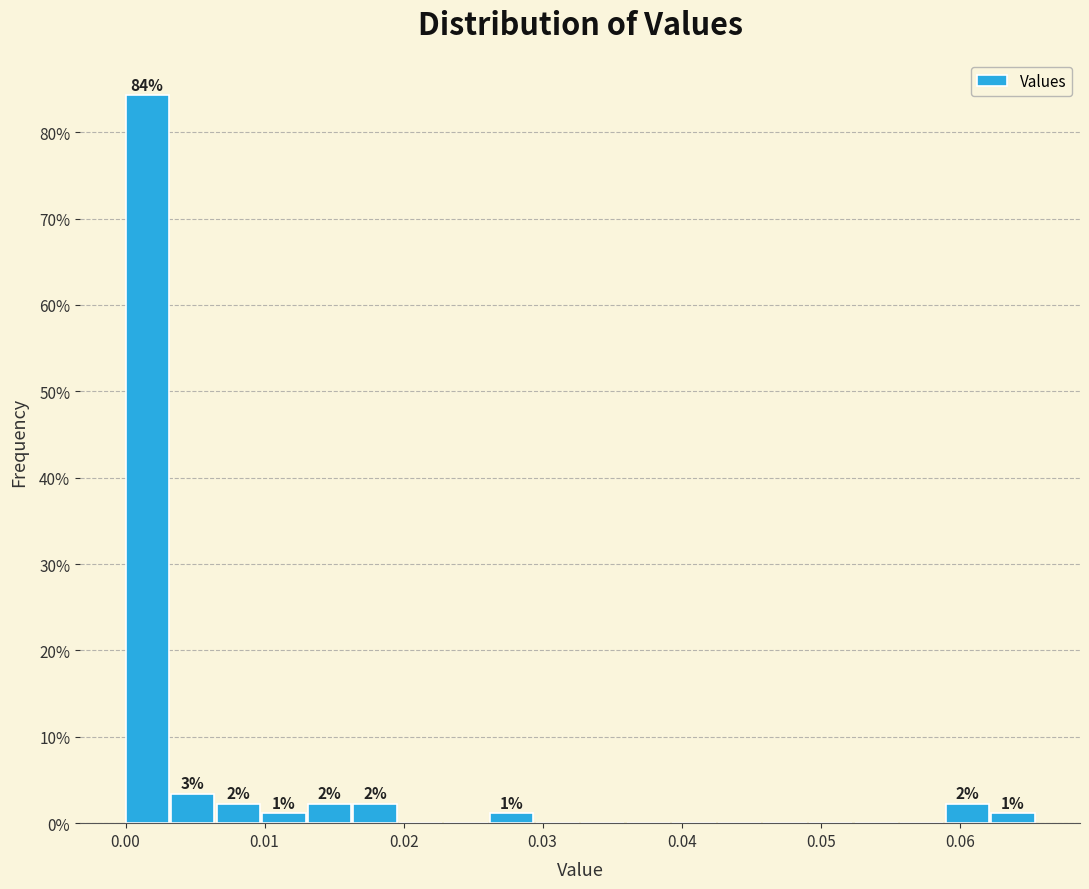

Read against the x-axis, roughly where is the centre of the tallest bar?

0.002